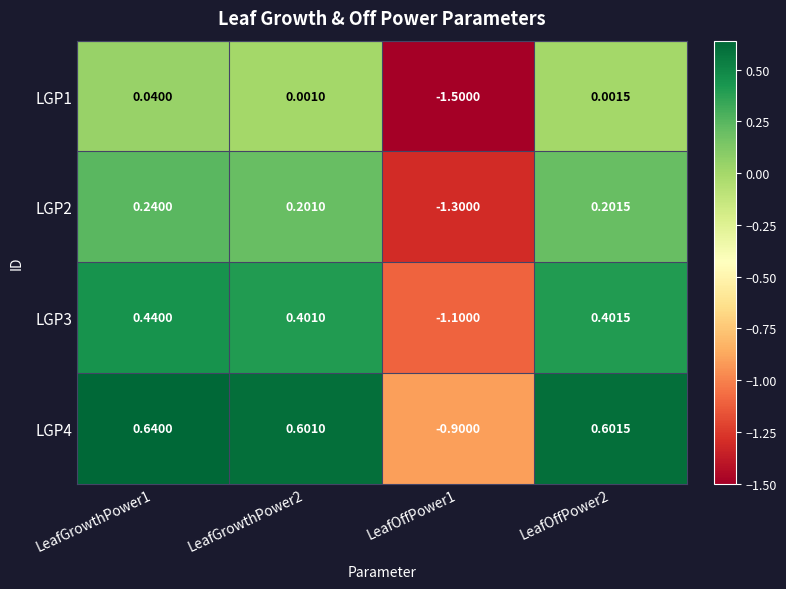

Rank the series by their average value, from lowest to highest.

LGP1, LGP2, LGP3, LGP4